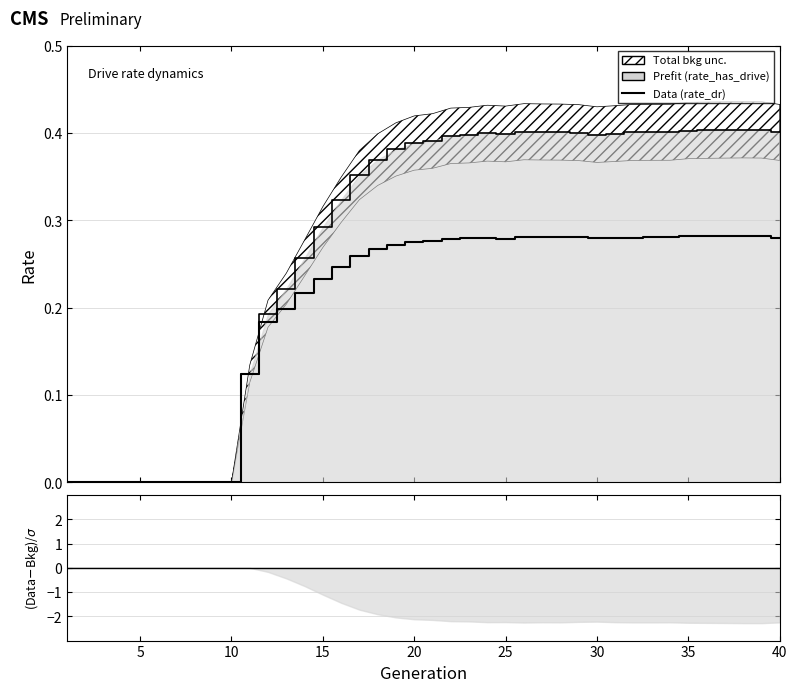

Count the values in the range 0 to 1.

40